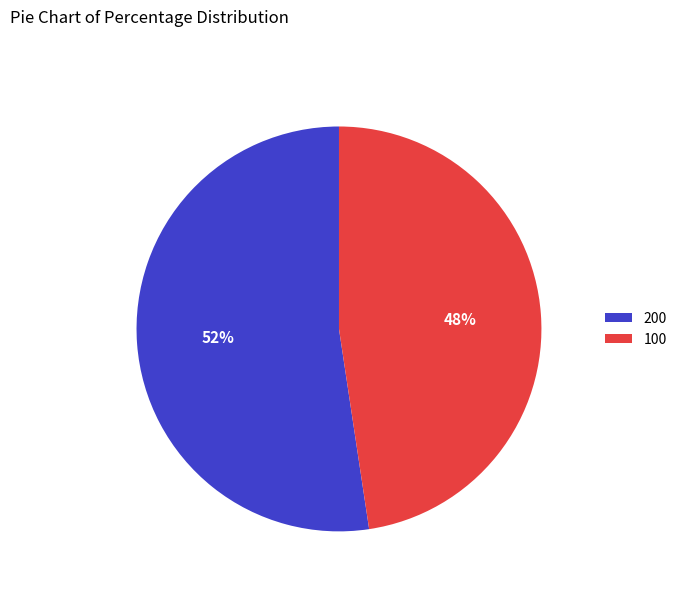

Which slice is the largest?

200